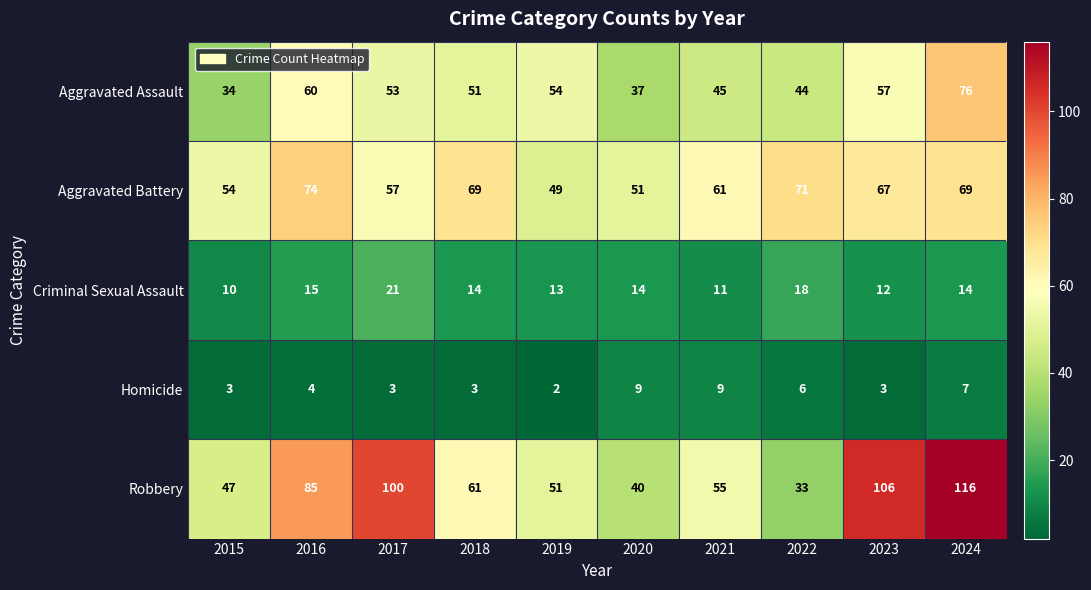

What is the sum of the Aggravated Battery values at 2023 and 2017?

124